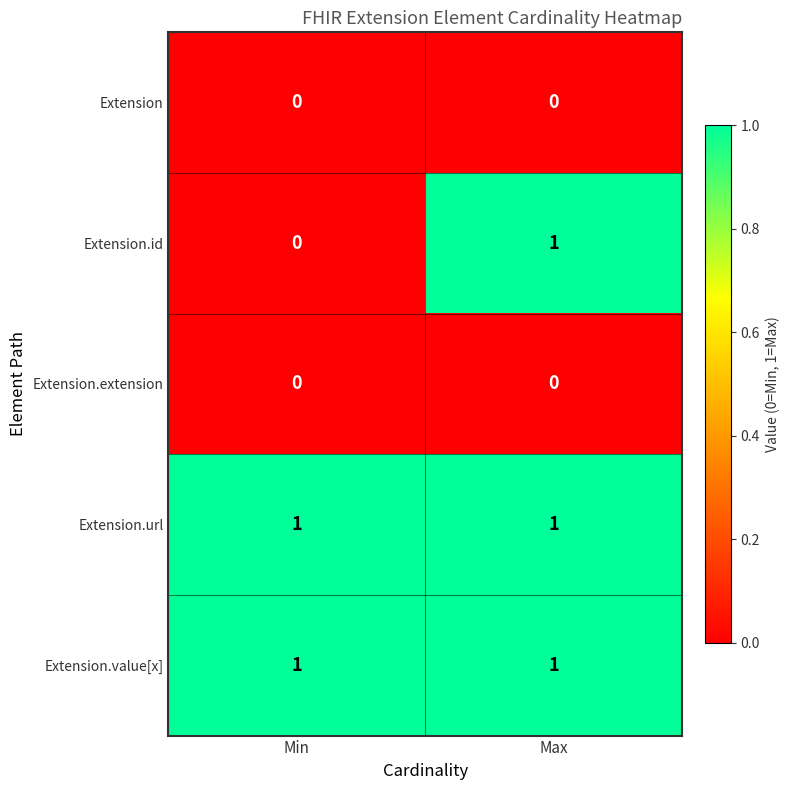

At which category is the sum across all series the highest?

Max